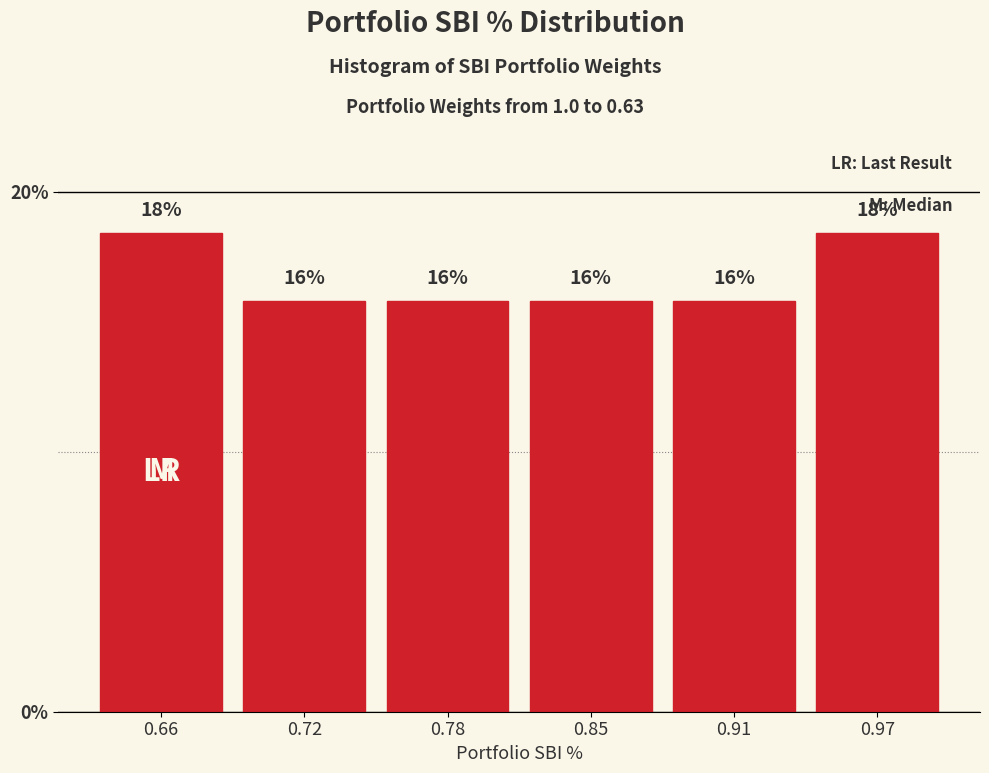

How many bars are there in total?

6